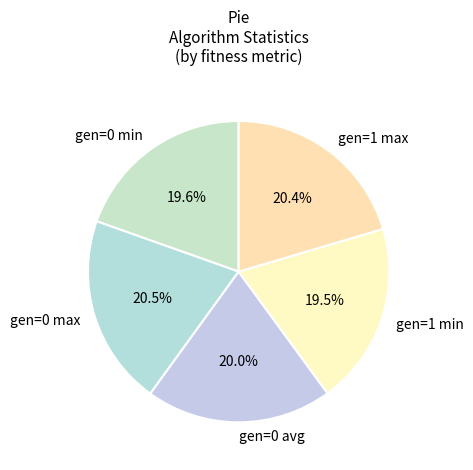

Do gen=0 max and gen=0 avg together represent more than half of the pie?

No